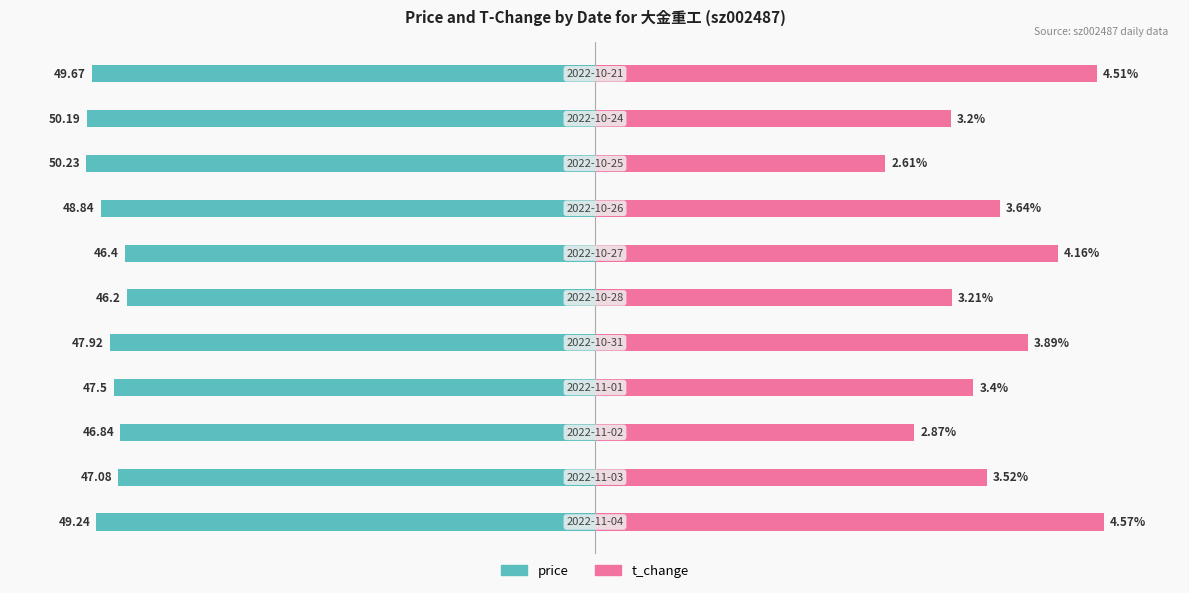

Count the number of categories in the chart.

11